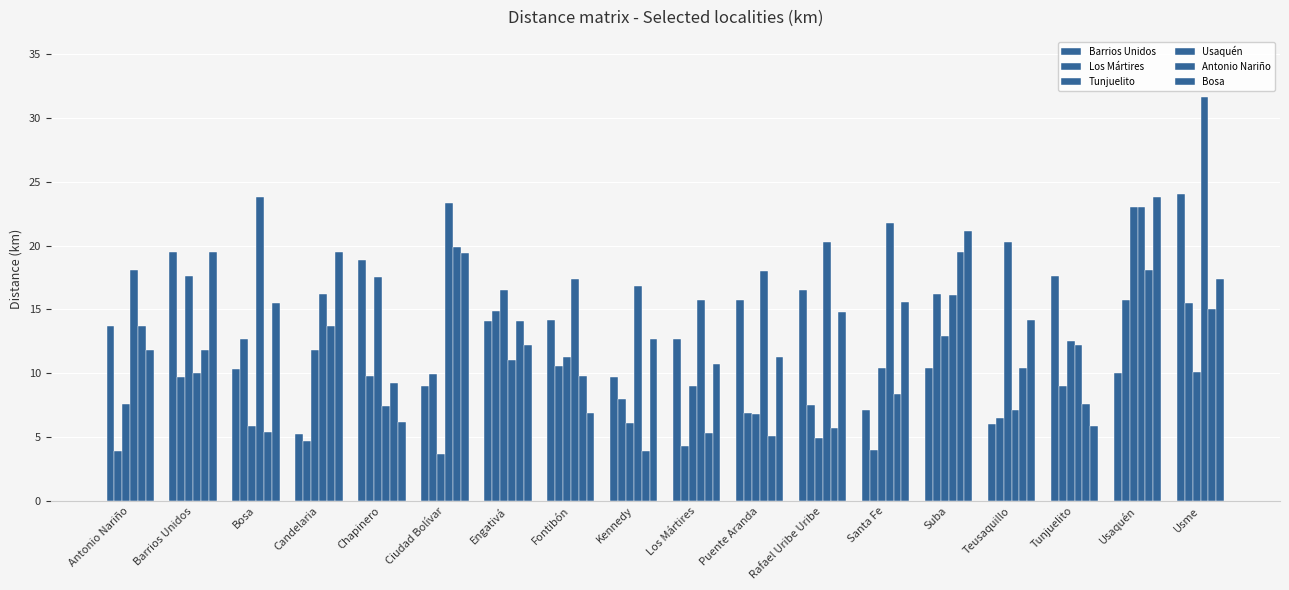

The value of Tunjuelito at Barrios Unidos is 29.9. True or false?

False